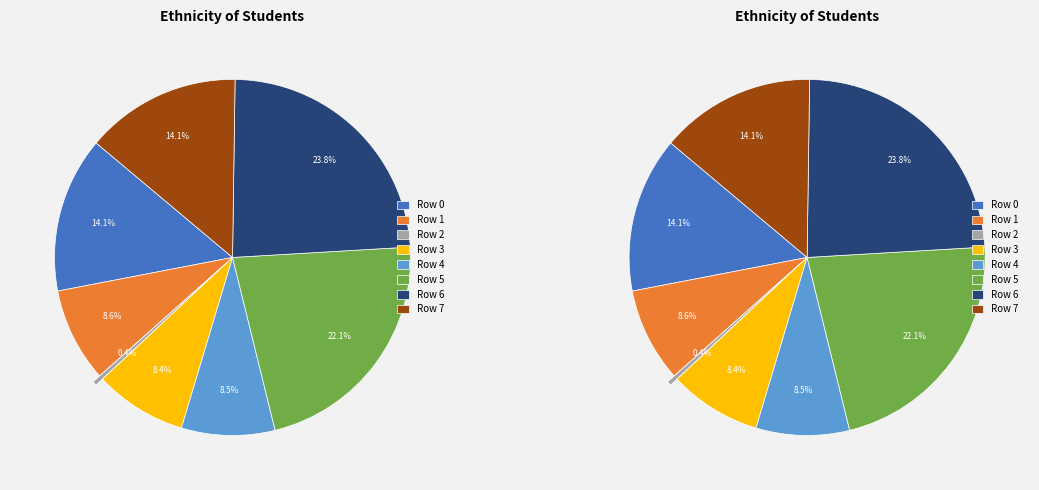

Does any single category account for the majority?

No